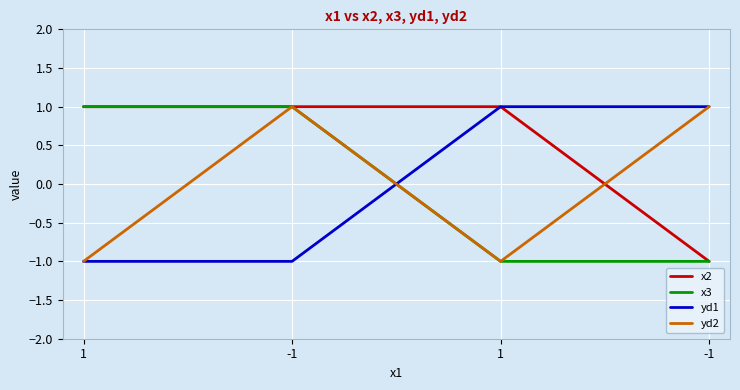

Does the chart display data point markers on the line(s)?

No